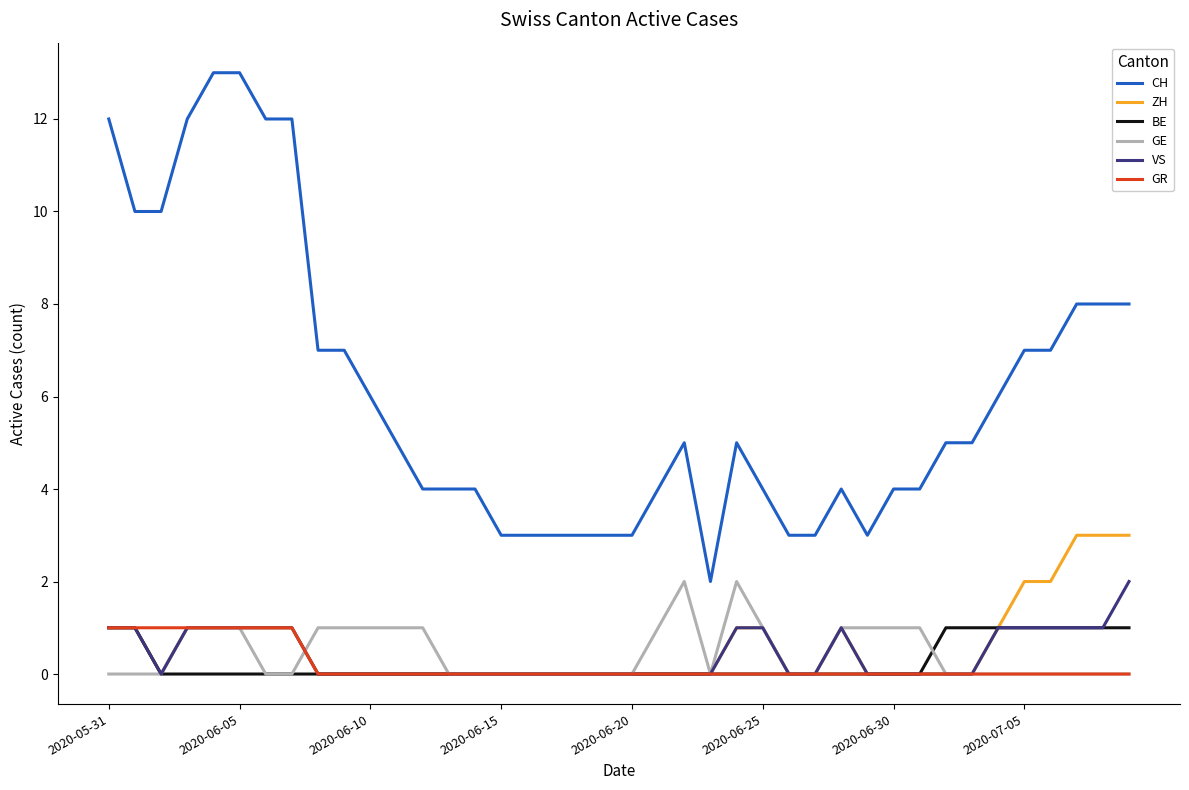

What is the maximum value shown in the chart?

13